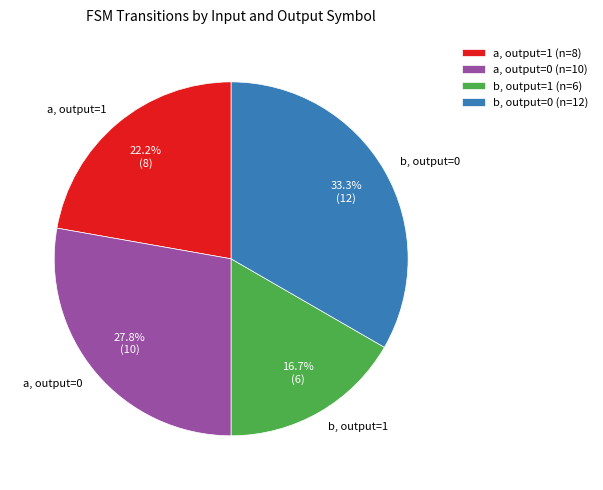

Approximately how many times larger is the value at a, output=0 compared to a, output=1?

1.3